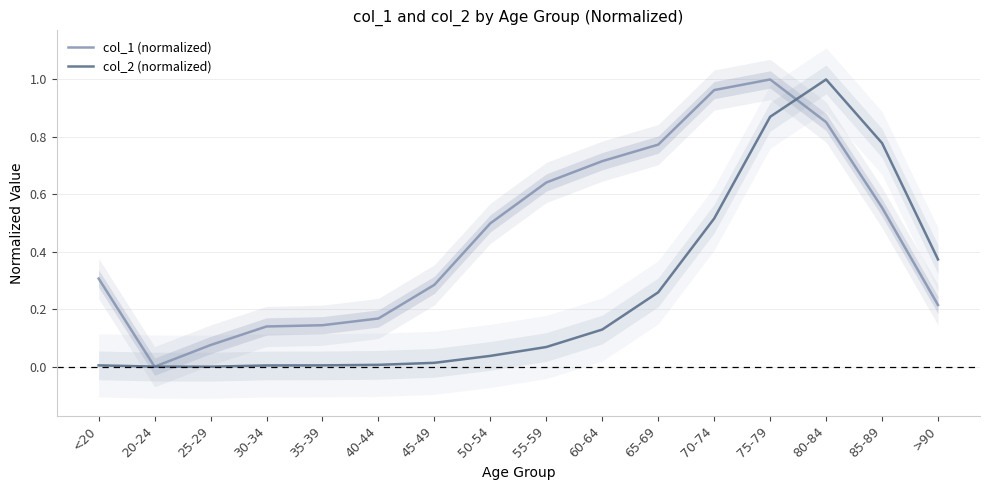

Which category has the lowest value in the col_2 (normalized) series?

25-29